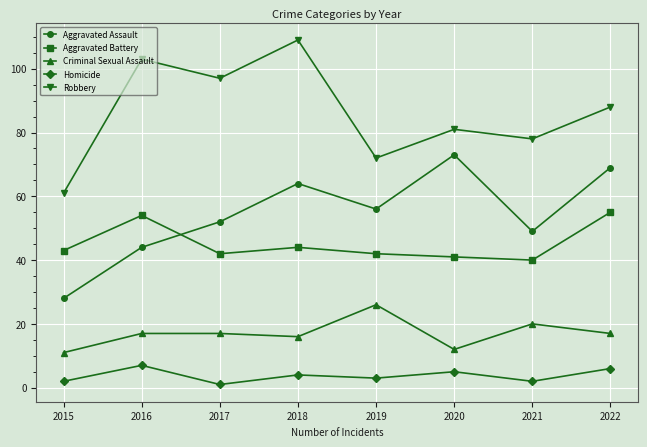

True or false: Homicide and Aggravated Battery intersect in this chart.

False